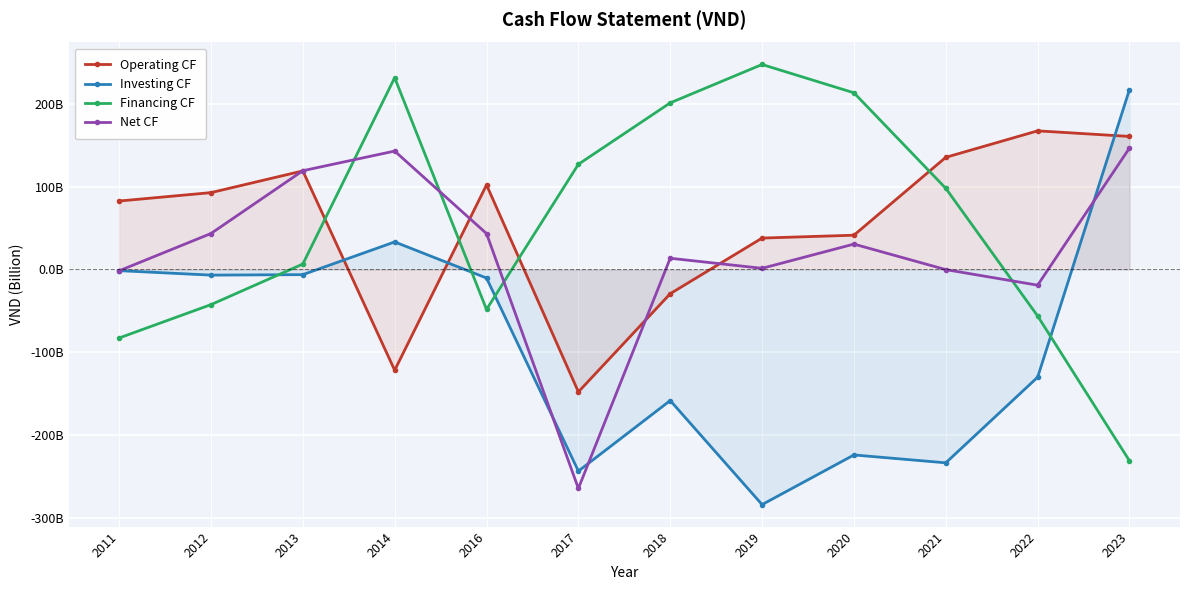

What is the value of the Financing CF point at the 2nd from the left?

-42.5